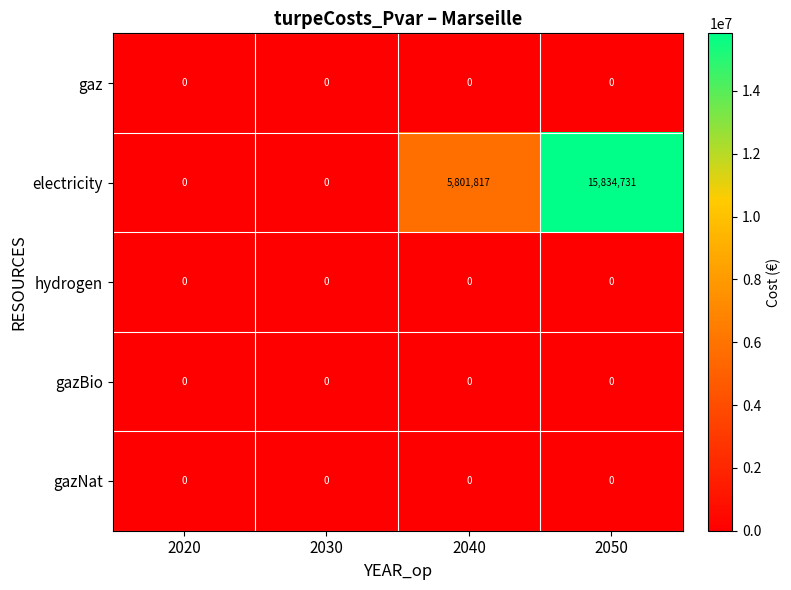

At which category is the sum across all series the highest?

2050